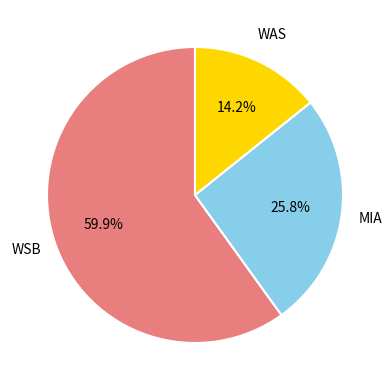

Is there a majority slice in this chart?

Yes